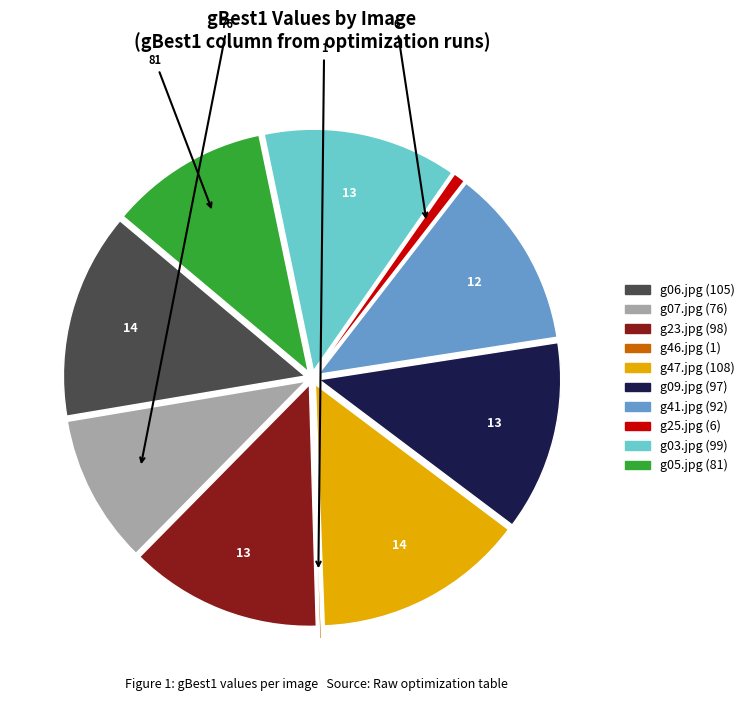

Does g41.jpg represent more than half of the total?

No